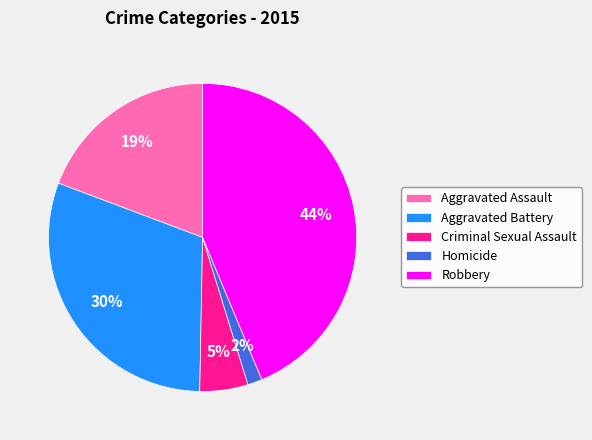

Approximately how many times larger is the value at Aggravated Battery compared to Criminal Sexual Assault?

6.0